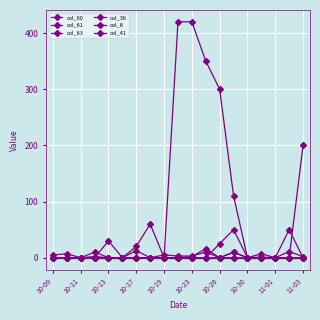

Does the chart have visible grid lines?

Yes